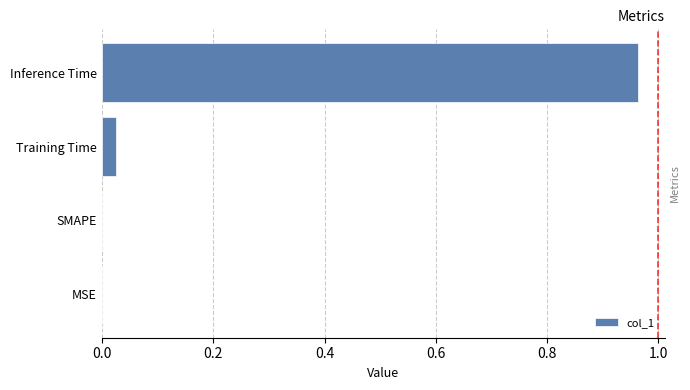

Is it true that the value at SMAPE is 0.0?

True